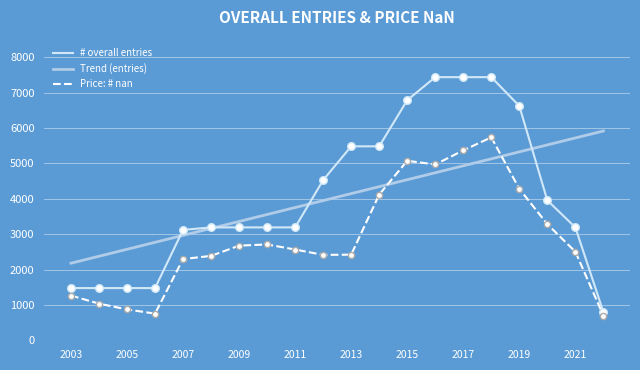

Is the value of Price: # nan at 2022 greater than the value of # overall entries at 2011?

No